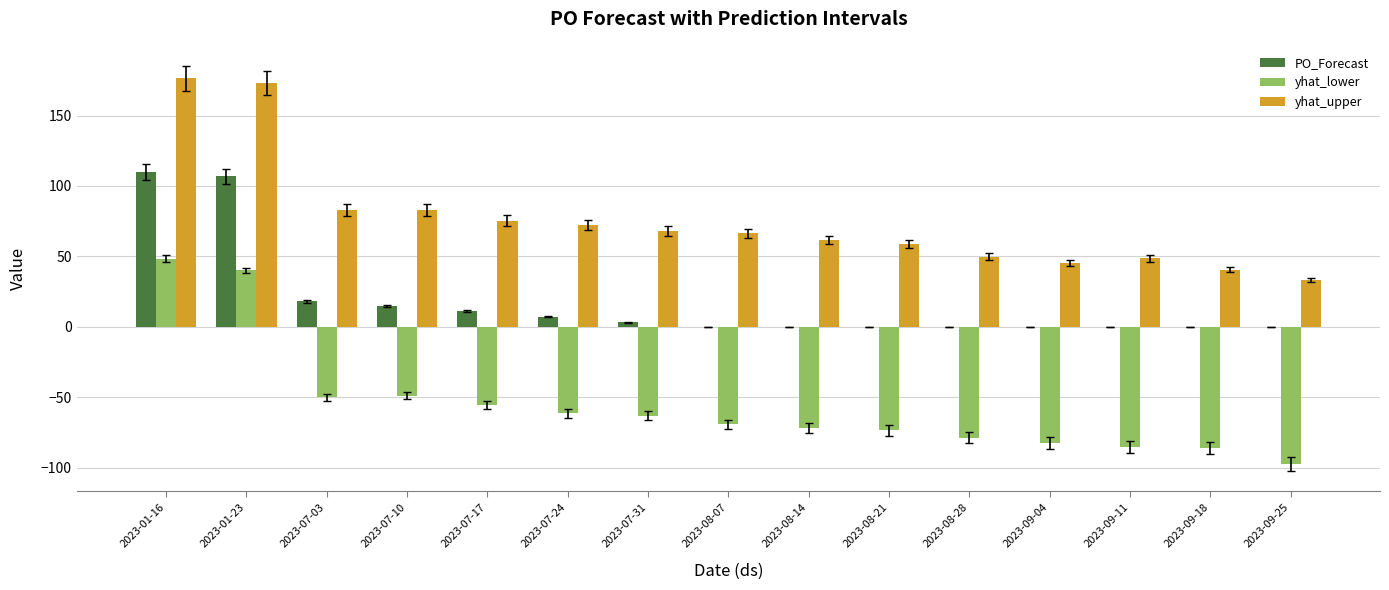

Where is PO_Forecast nearest to the value 55?

2023-07-03